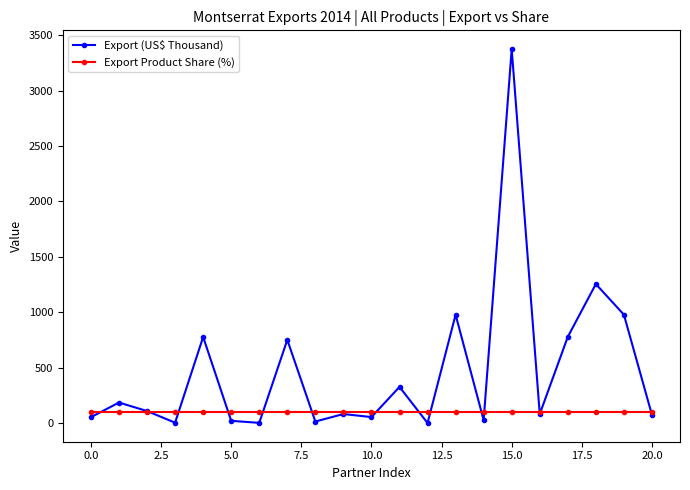

Which series has the largest total across all categories?

Export (US$ Thousand)